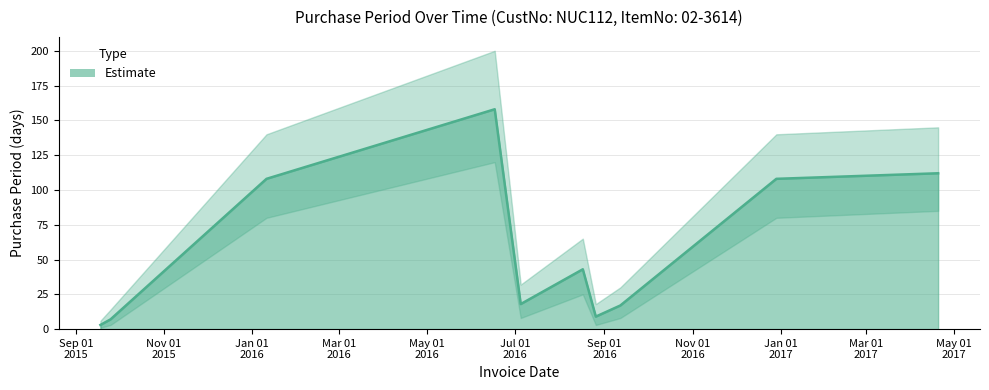

What position from the left is 2016-08-26?

7